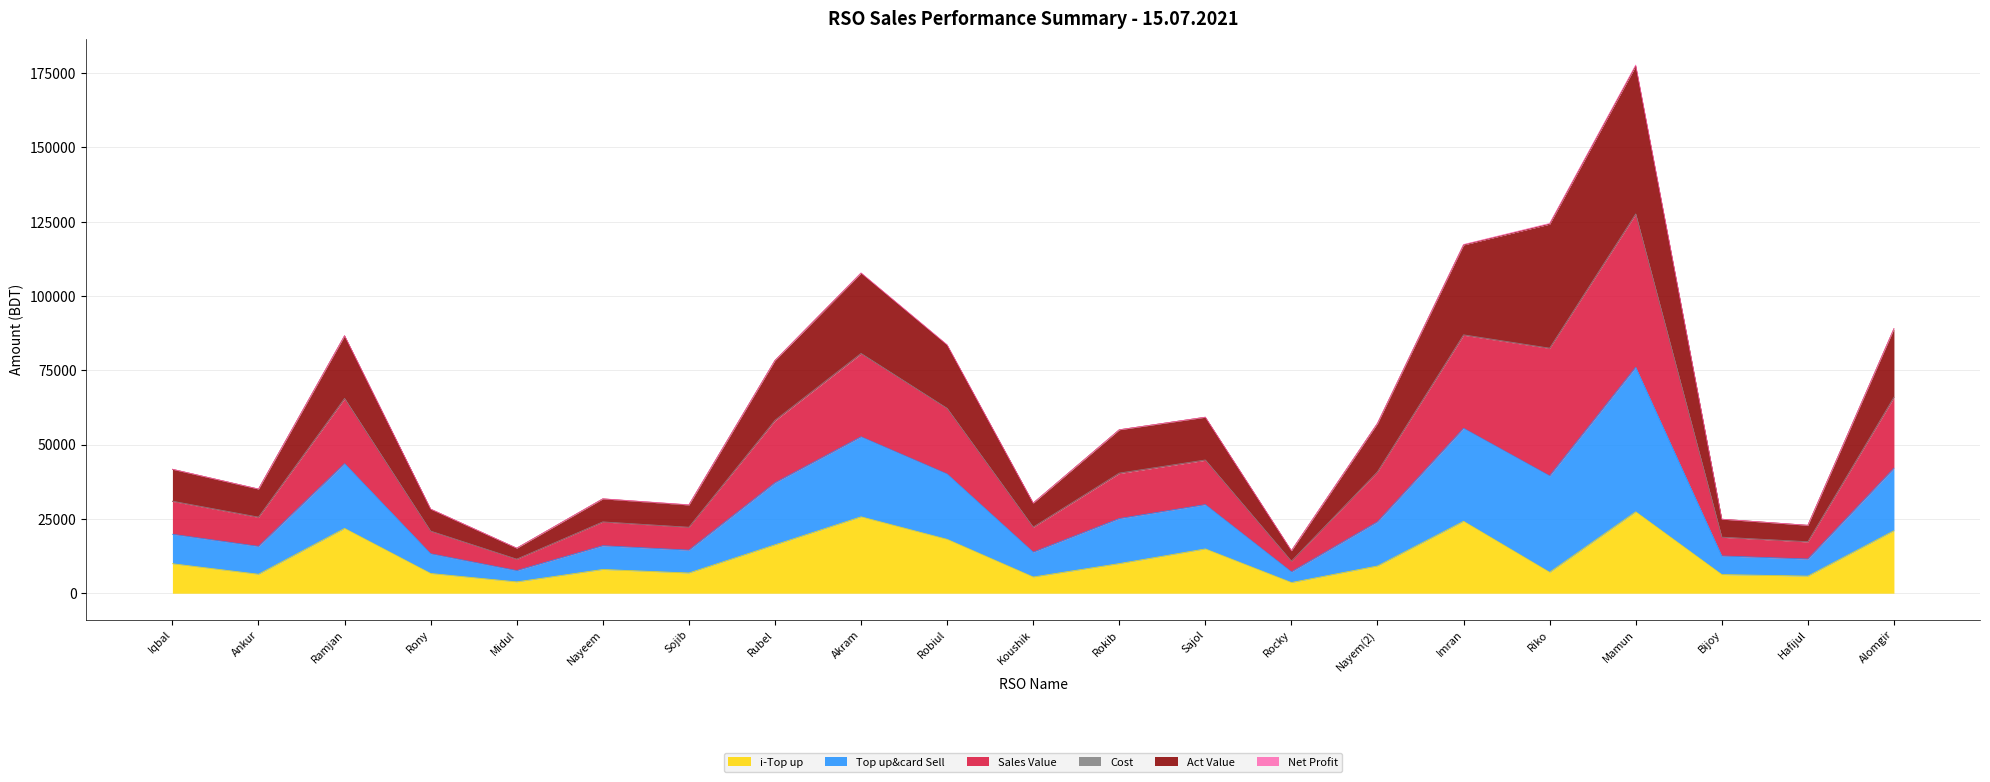

At which category is the sum across all series the highest?

Mamun